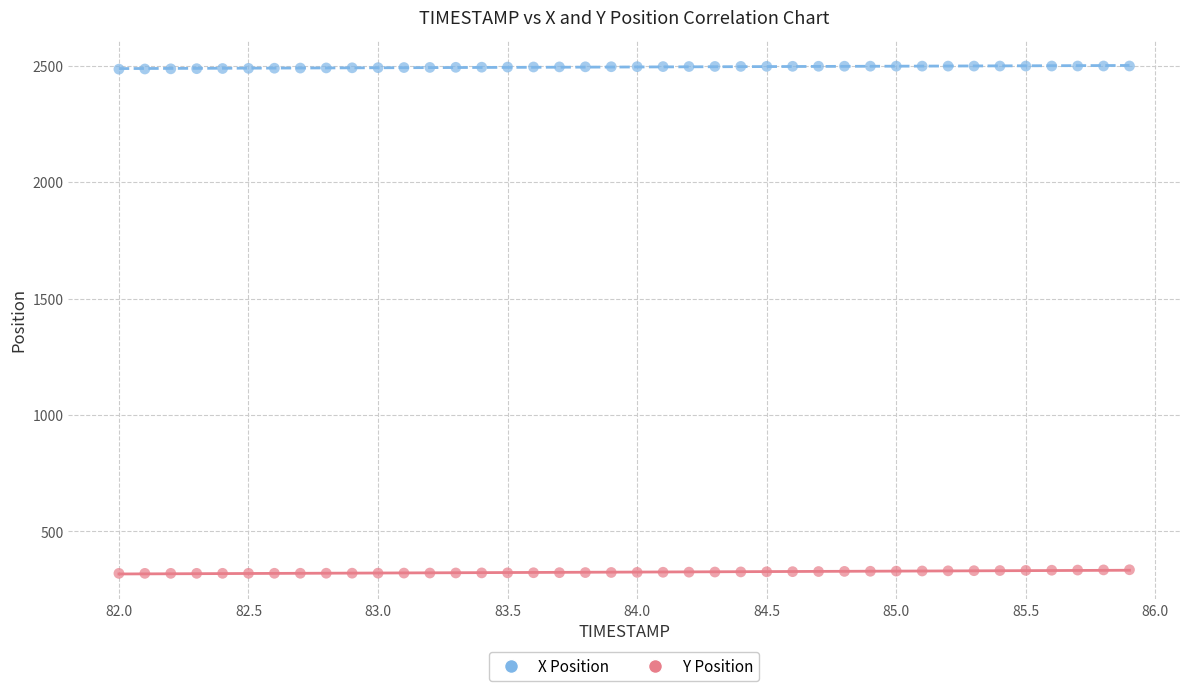

What is the X range (max minus min) for the scatter plot?

3.9